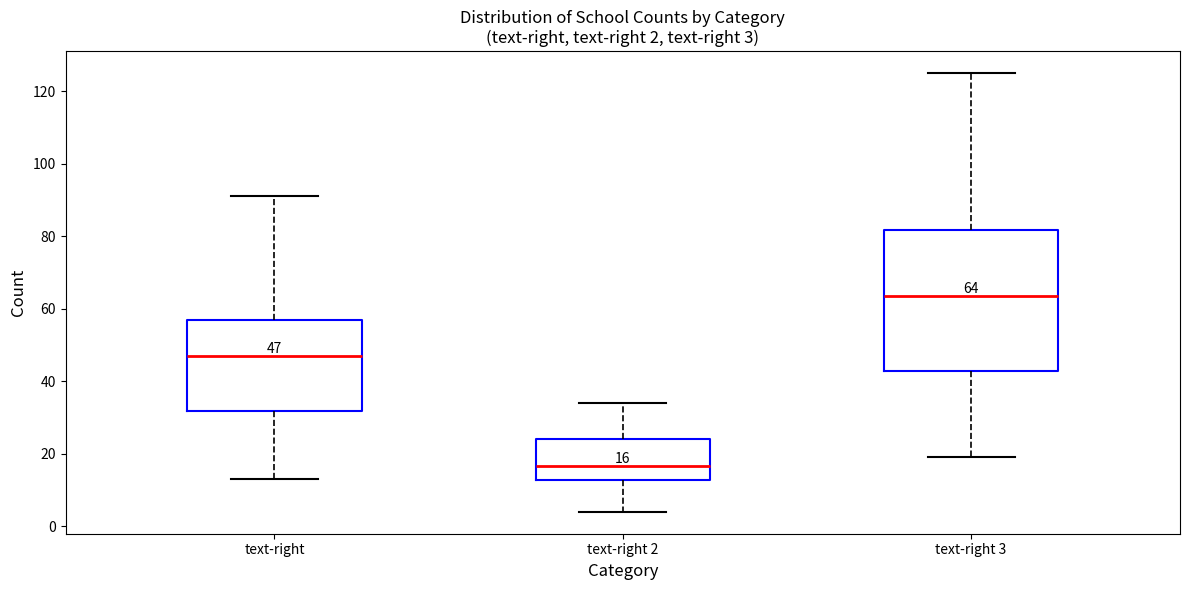

Which box has the highest median line?

text-right 3